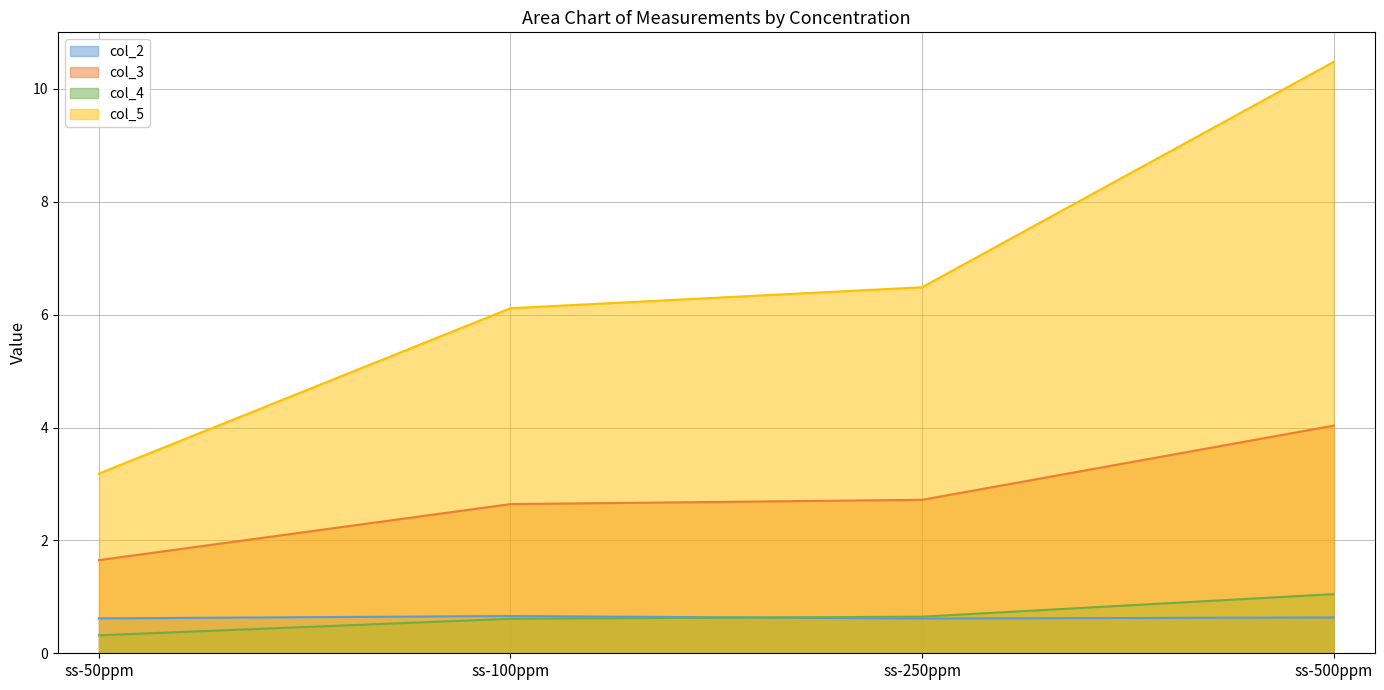

What is the difference between the highest and lowest values at ss-50ppm?

2.9